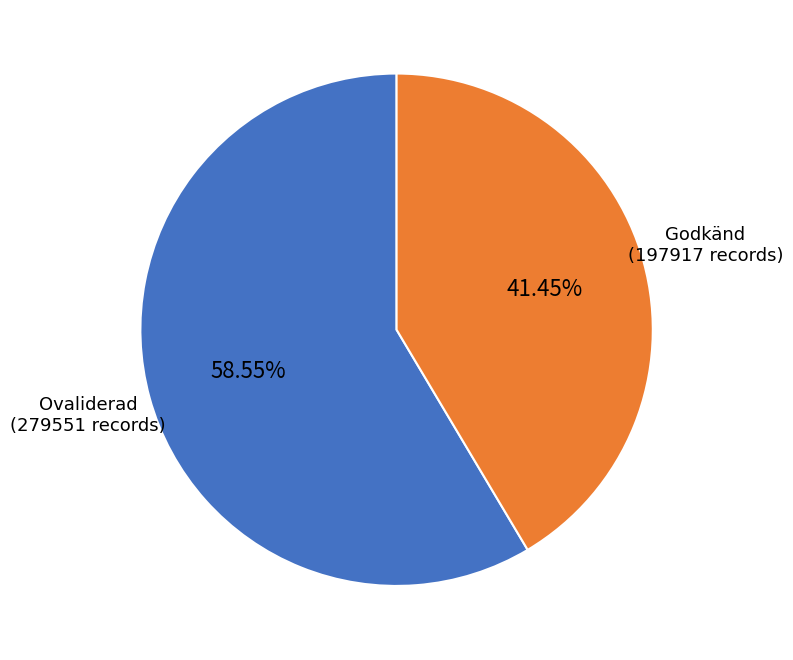

Is there a majority slice in this chart?

Yes